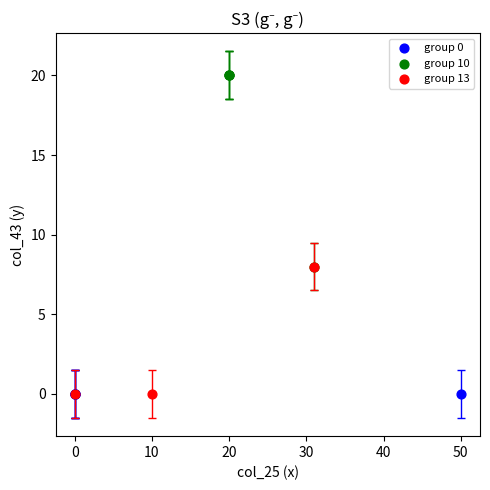

Which series reaches the maximum Y coordinate?

group 10